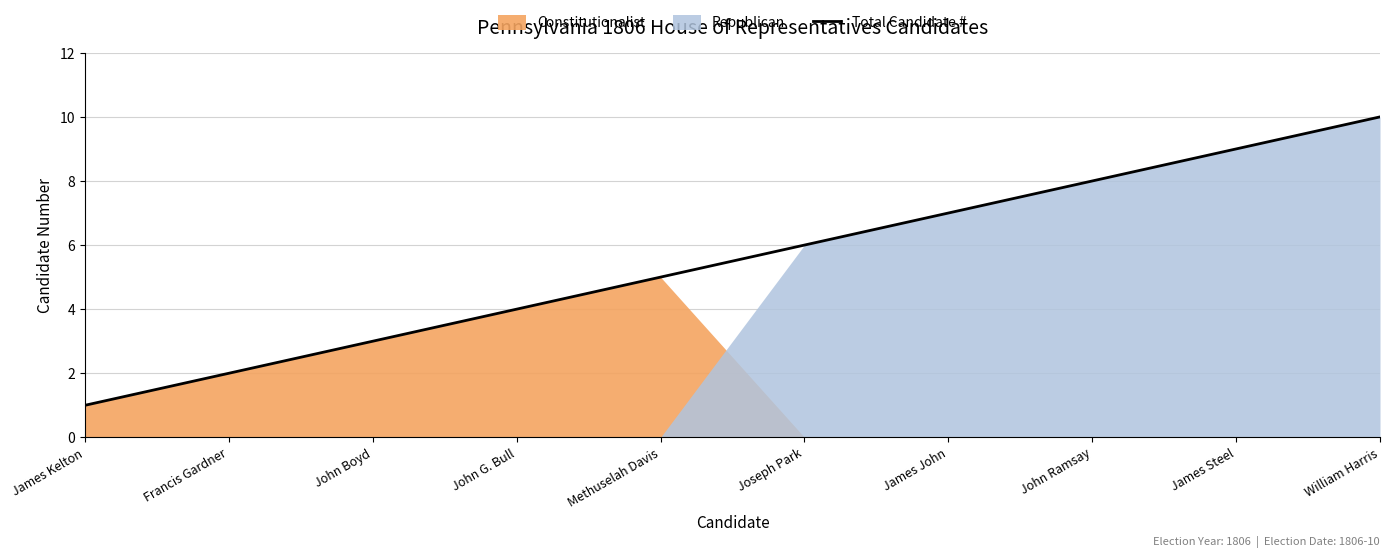

The Total Candidate # series shows 8 at Methuselah Davis. True or false?

False